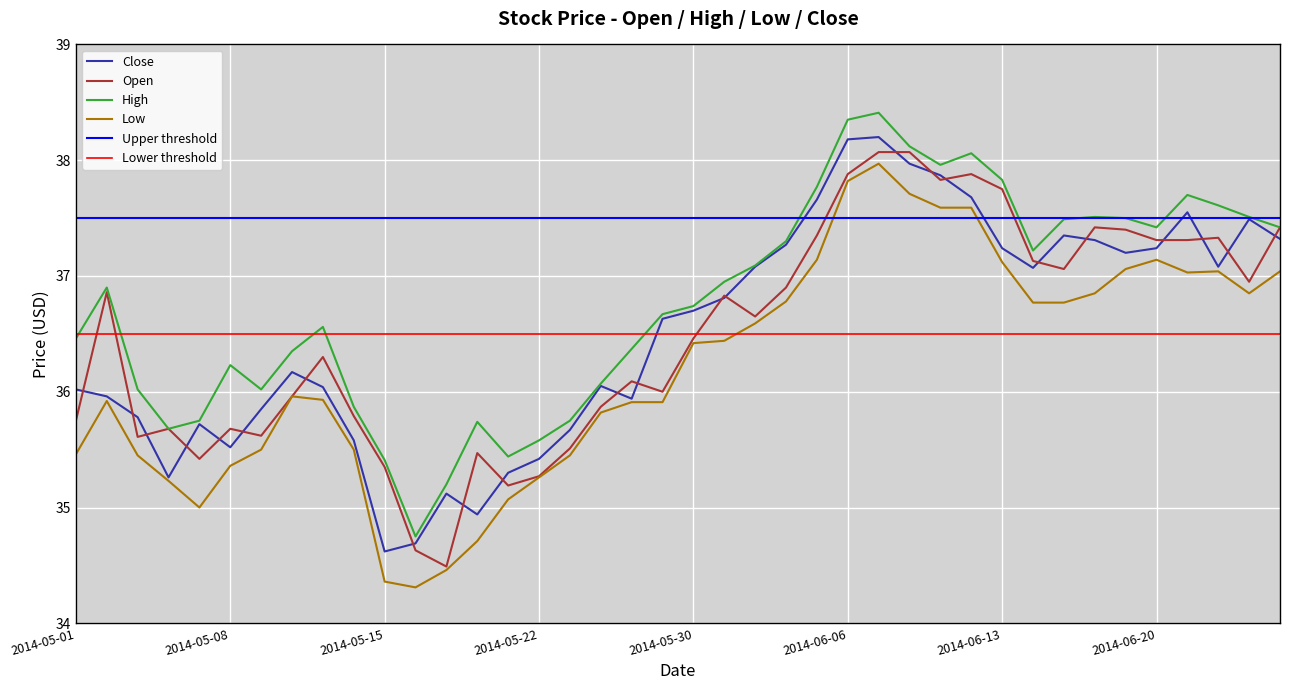

At which label does Close first exceed 36?

2014-05-01